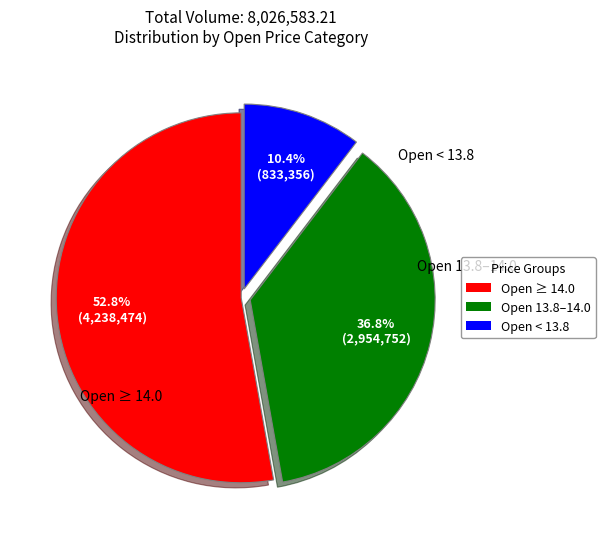

Which category has the smallest portion of the pie?

Open < 13.8